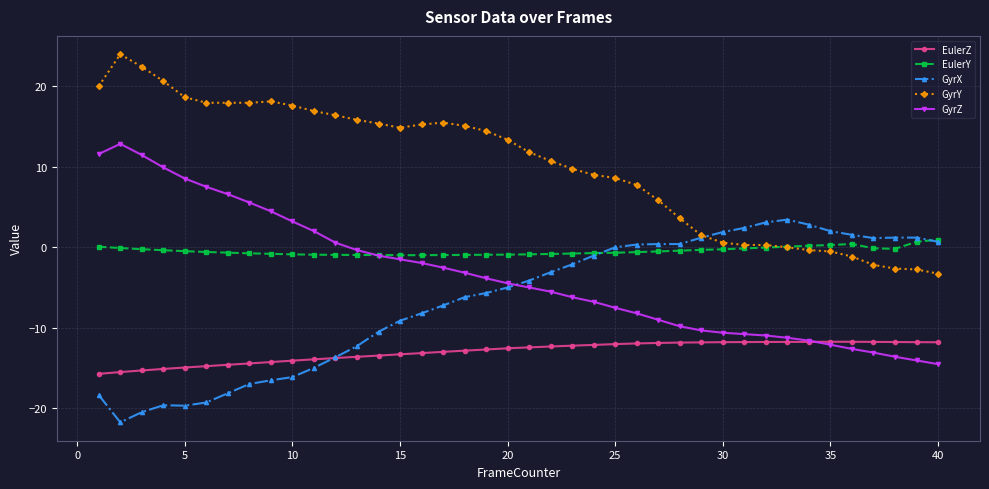

What is the greatest value displayed?

23.9